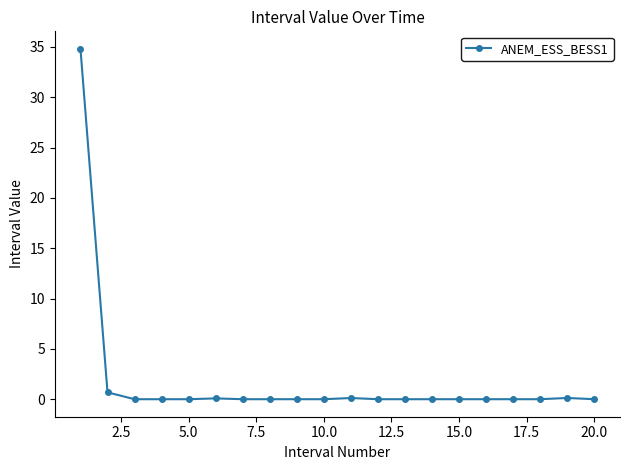

What is the sum of all values?

35.8